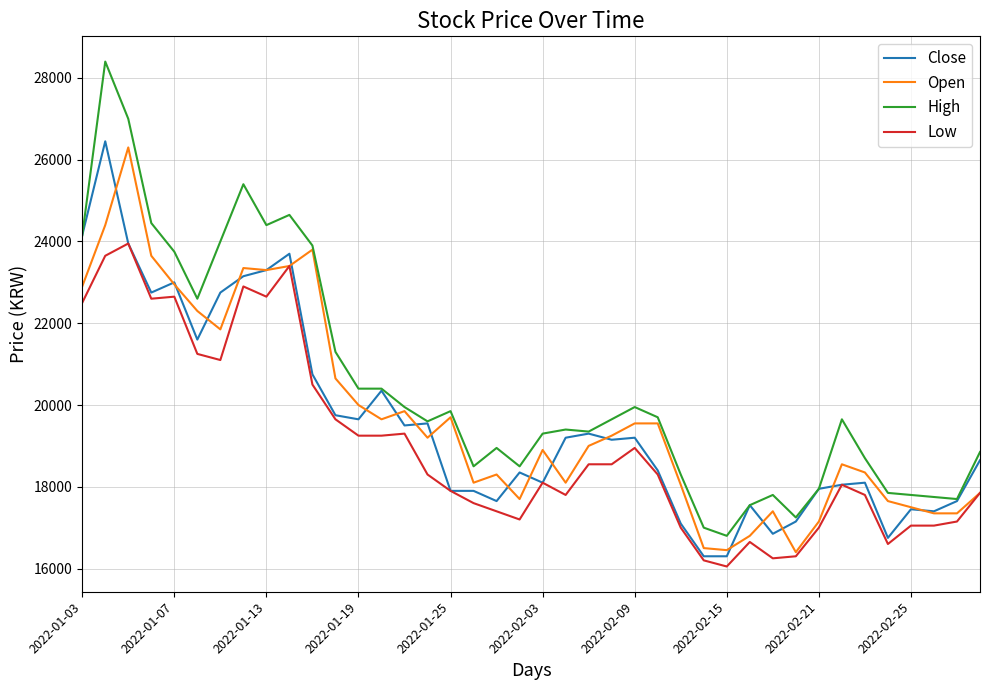

True or false: High and Low cross at least once.

False